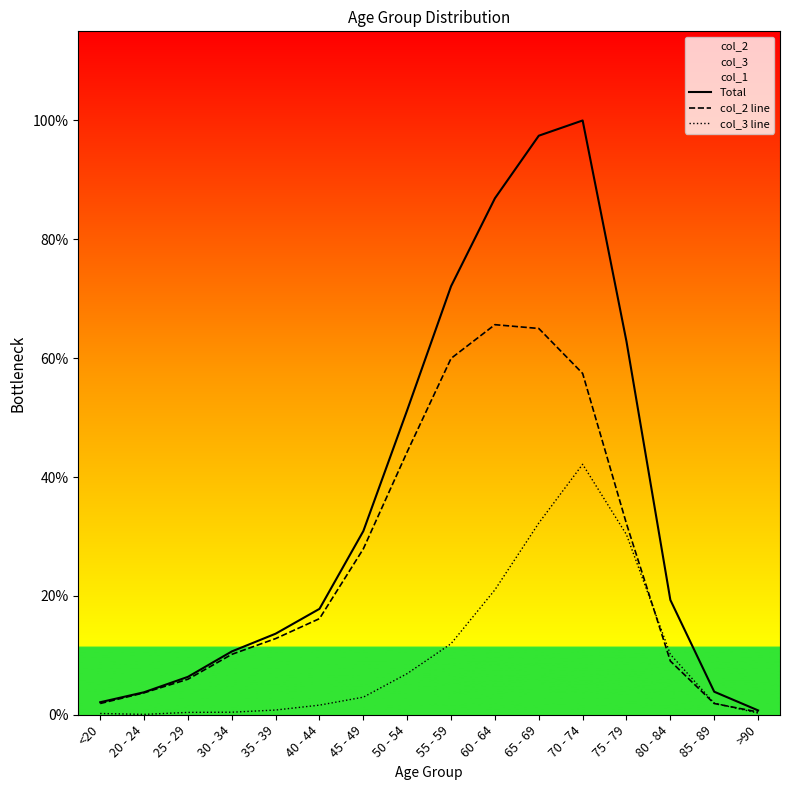

List the series in order of their overall mean, lowest first.

col_3 line, col_2 line, Total